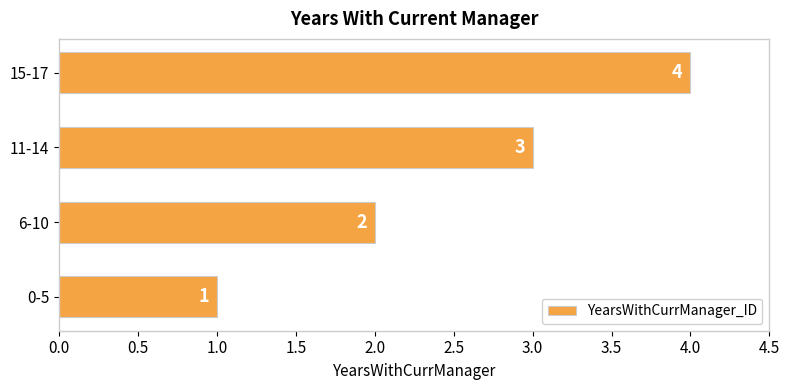

List the labels in order of value, smallest first.

0-5, 6-10, 11-14, 15-17